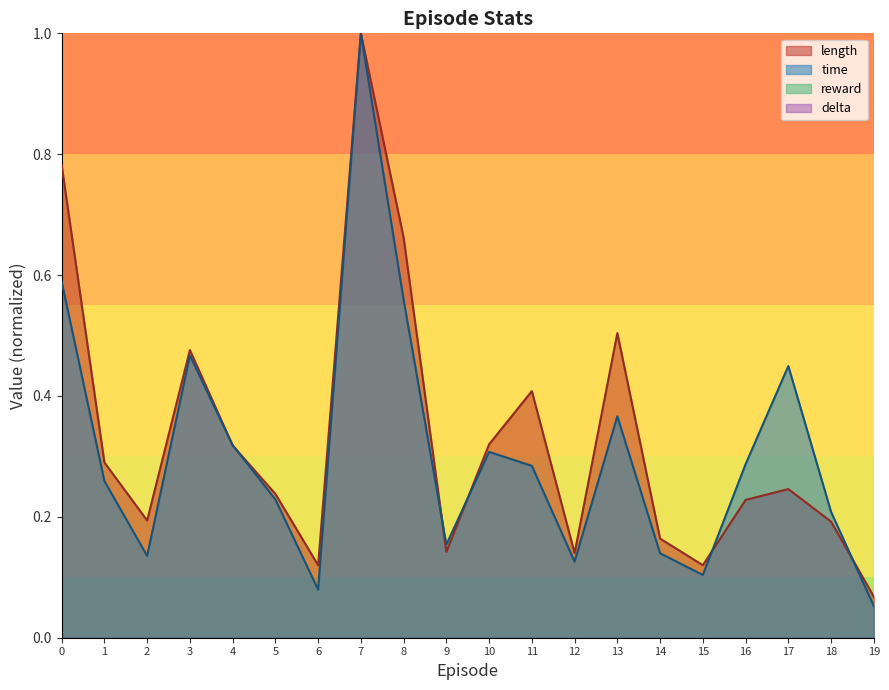

Which label corresponds to the smallest value in the chart?

19